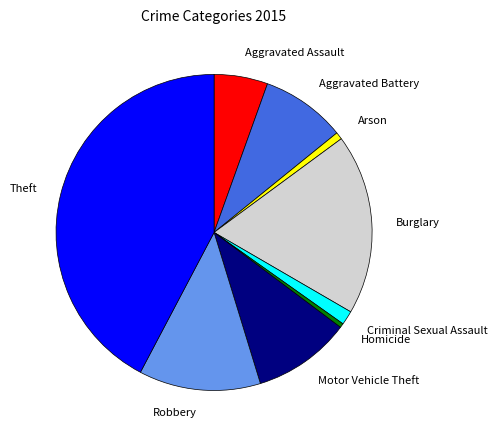

Which slice is the largest?

Theft